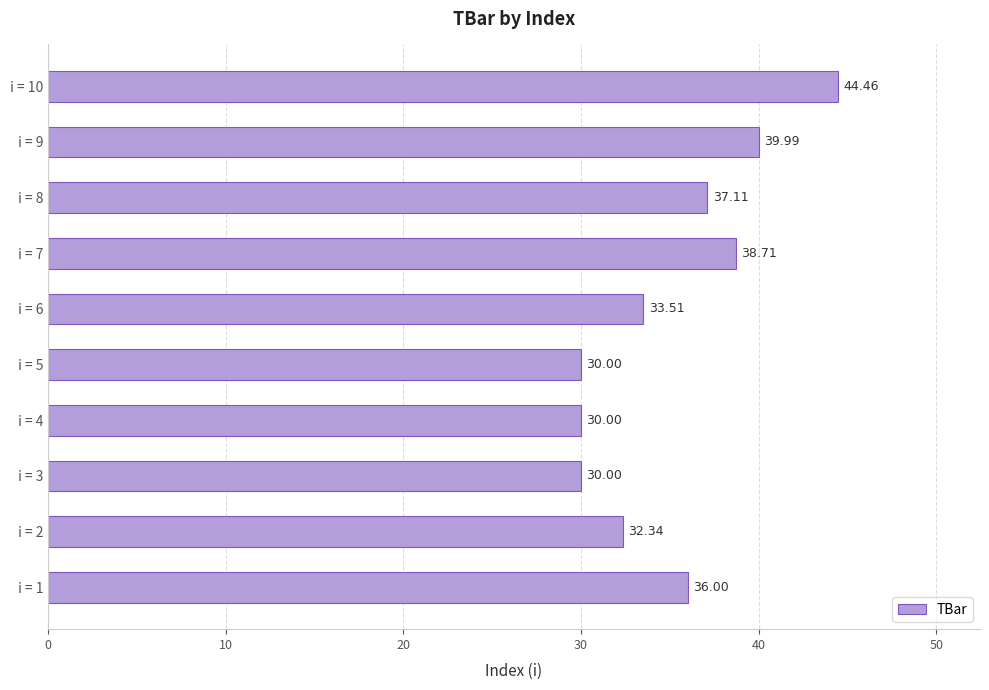

What is the sum of all values?

352.1